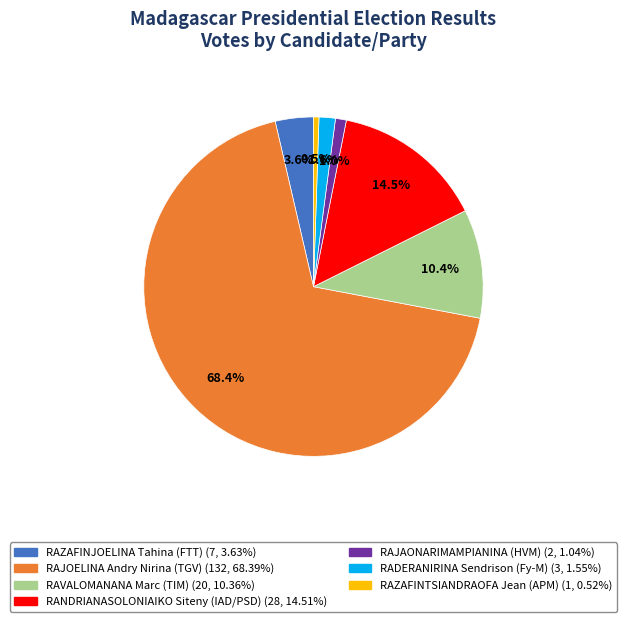

What is the largest slice in the pie chart?

TGV